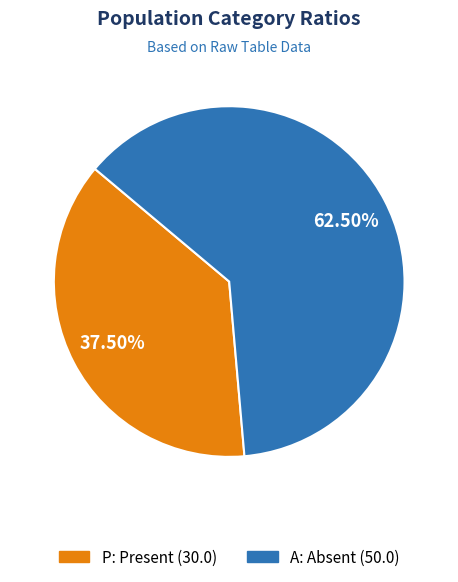

Does any single category account for the majority?

Yes